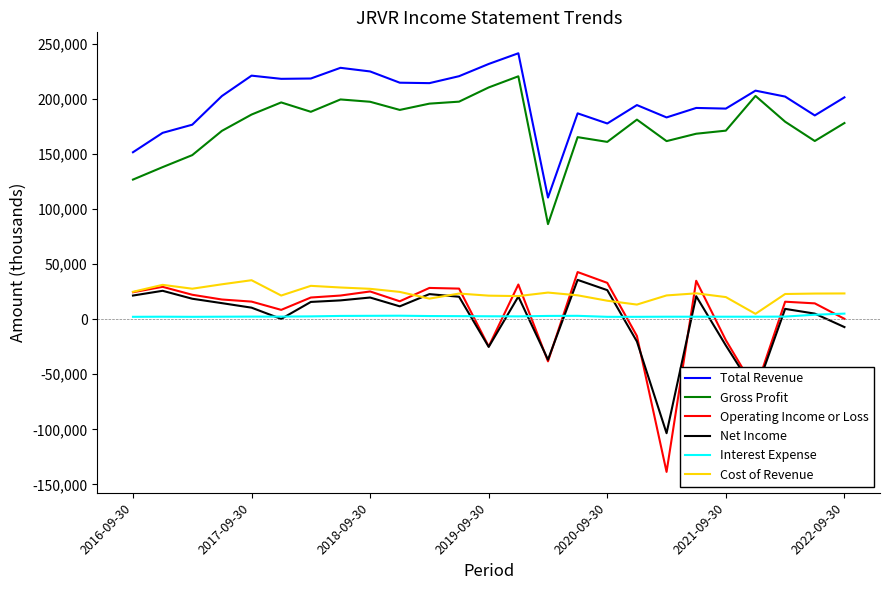

Which series has the largest range (max minus min)?

Operating Income or Loss